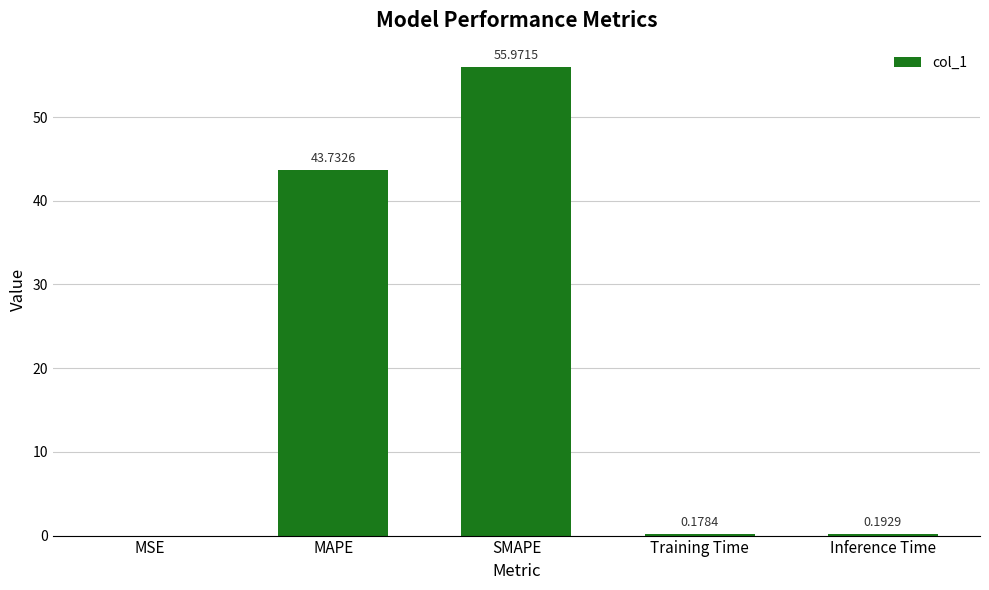

What is the sum of the values at MAPE and SMAPE?

99.7